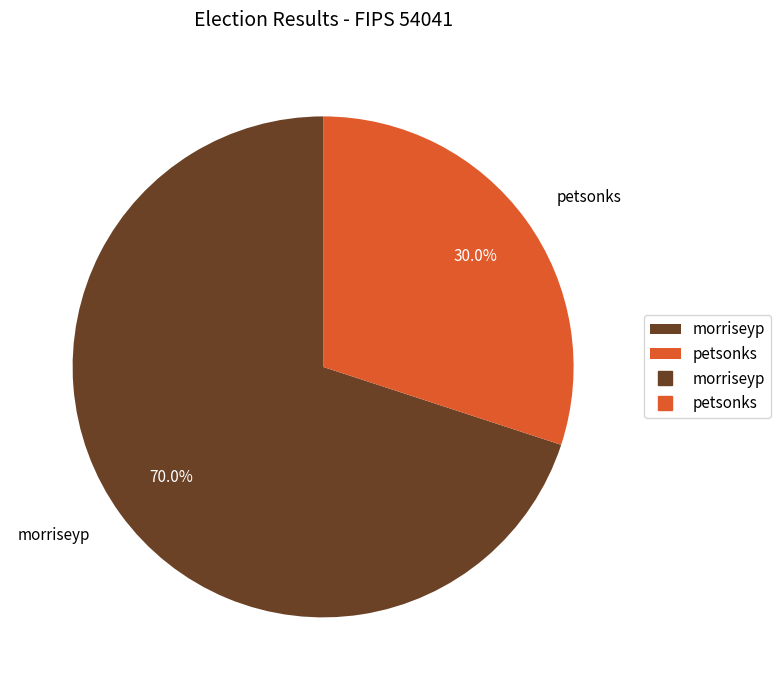

Count the number of slices in the pie.

2